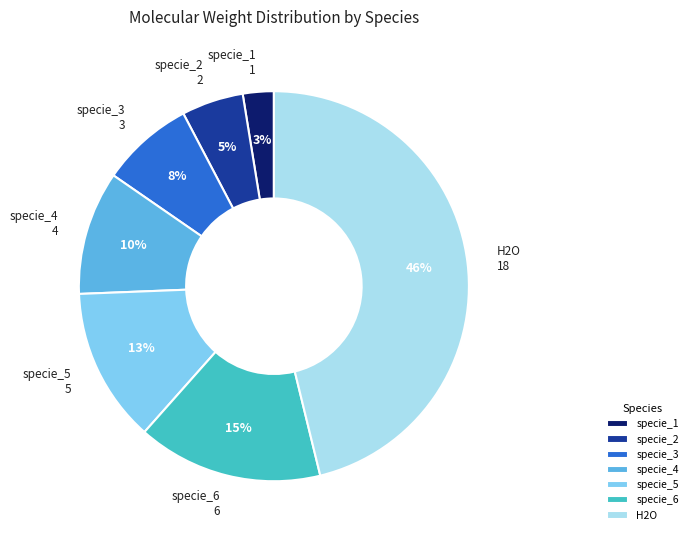

Rank the categories by value from highest to lowest.

H2O, specie_6, specie_5, specie_4, specie_3, specie_2, specie_1